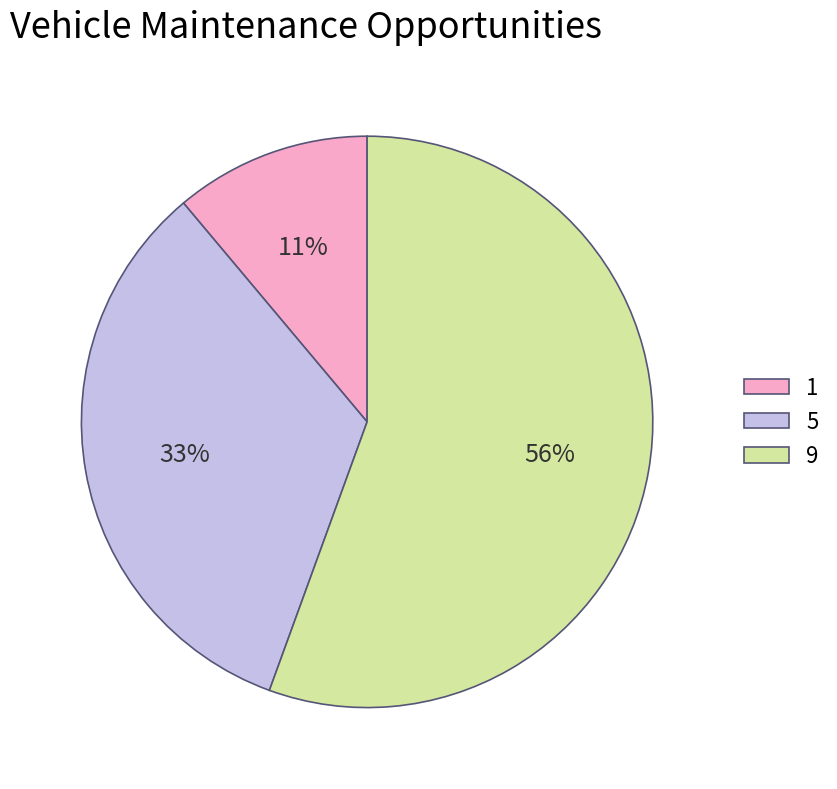

Which slice is the largest?

9